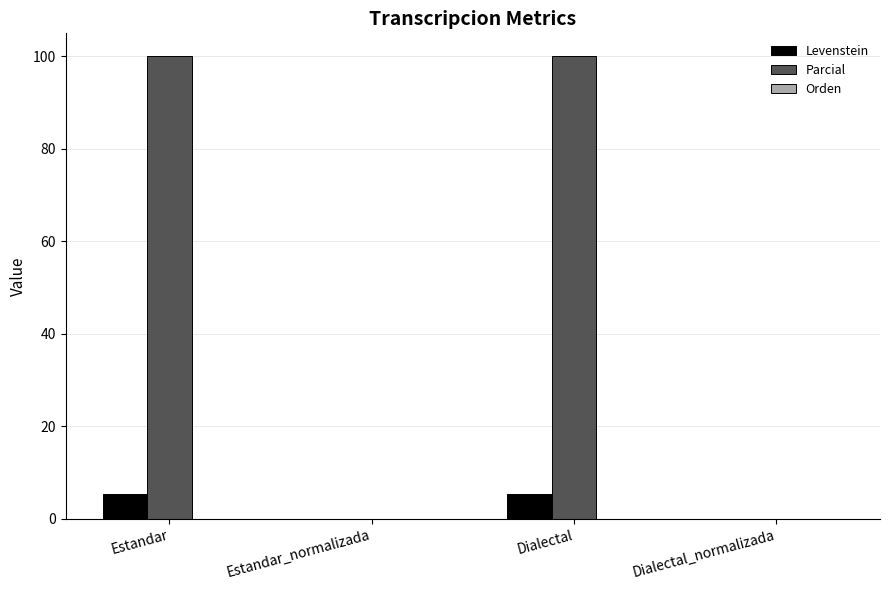

Is it true that Parcial equals 0.0 at Dialectal_normalizada?

True